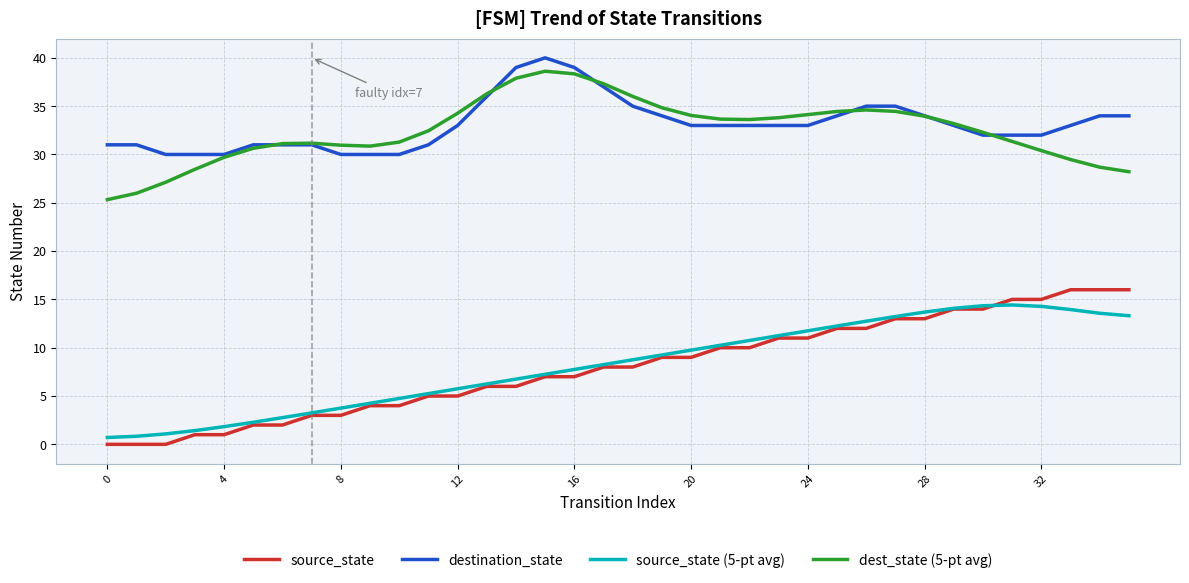

Does the chart display data point markers on the line(s)?

No